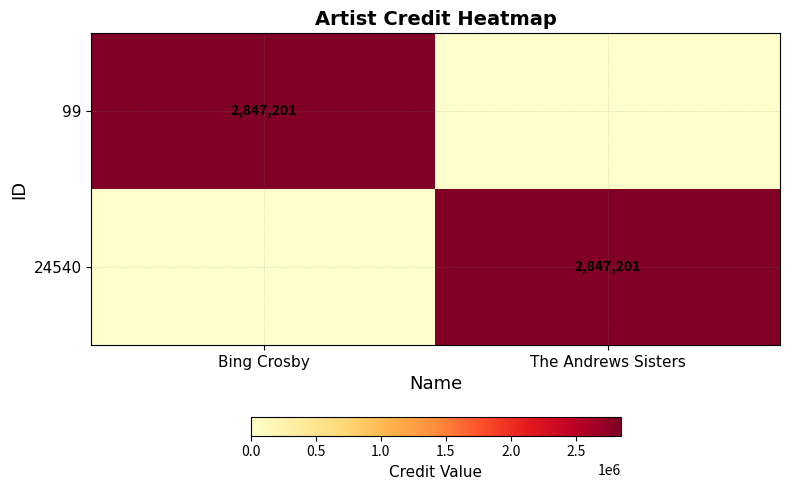

The value of 99 at Bing Crosby is 2847201. True or false?

True